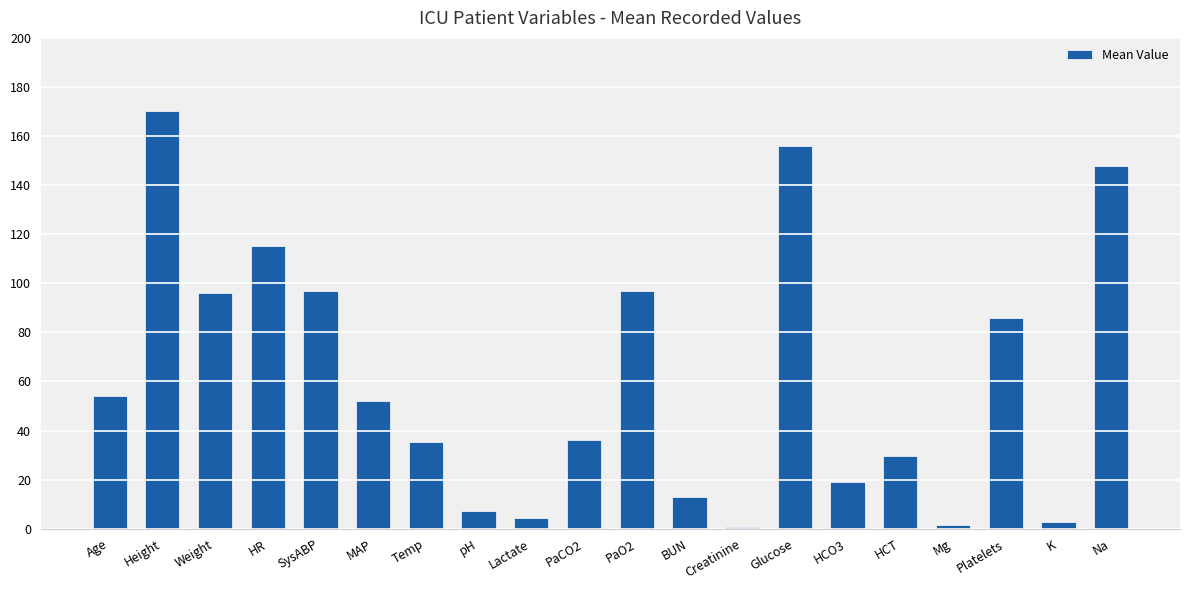

At which label is the value closest to 85?

Platelets